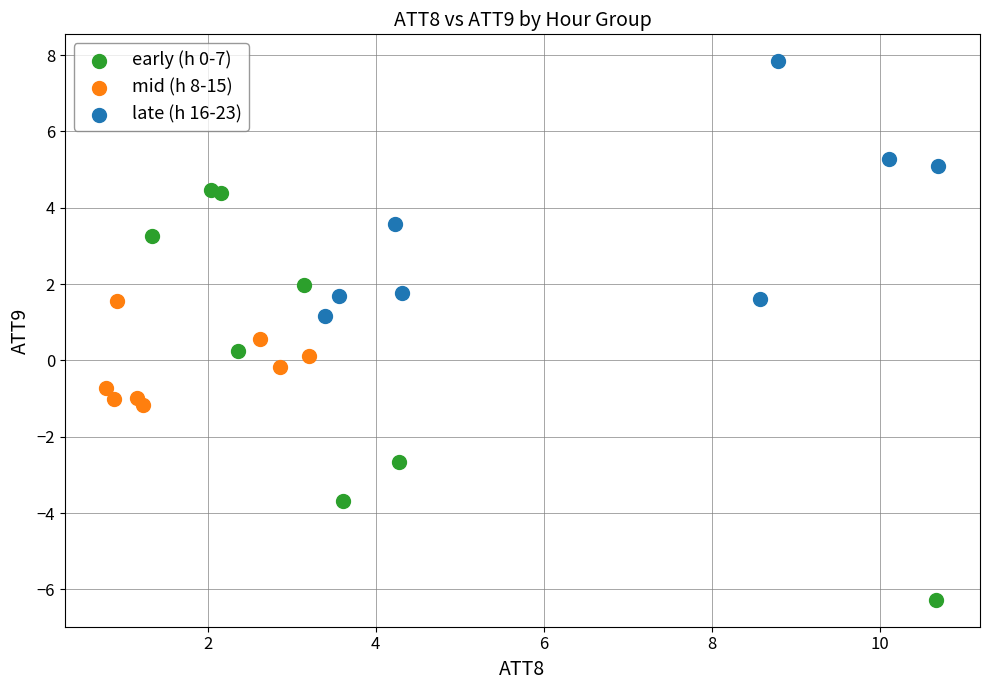

Which series contains the lowest Y value?

early (h 0-7)